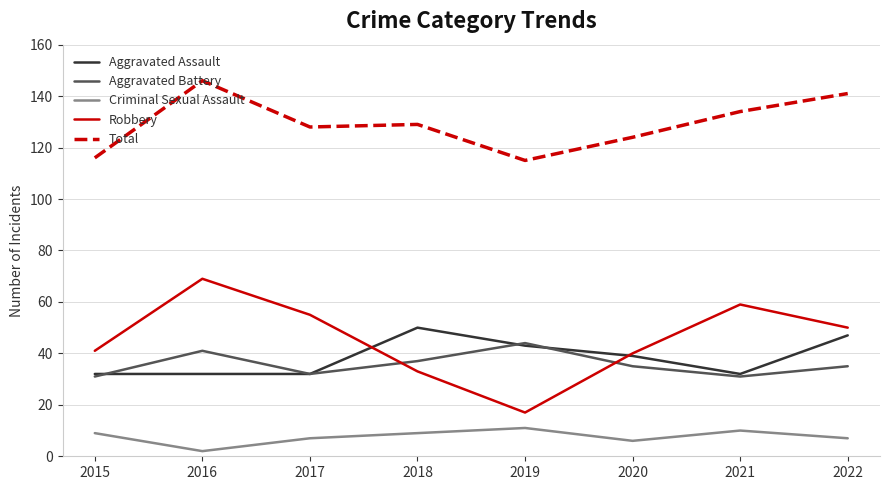

How many lines are shown in the chart?

5